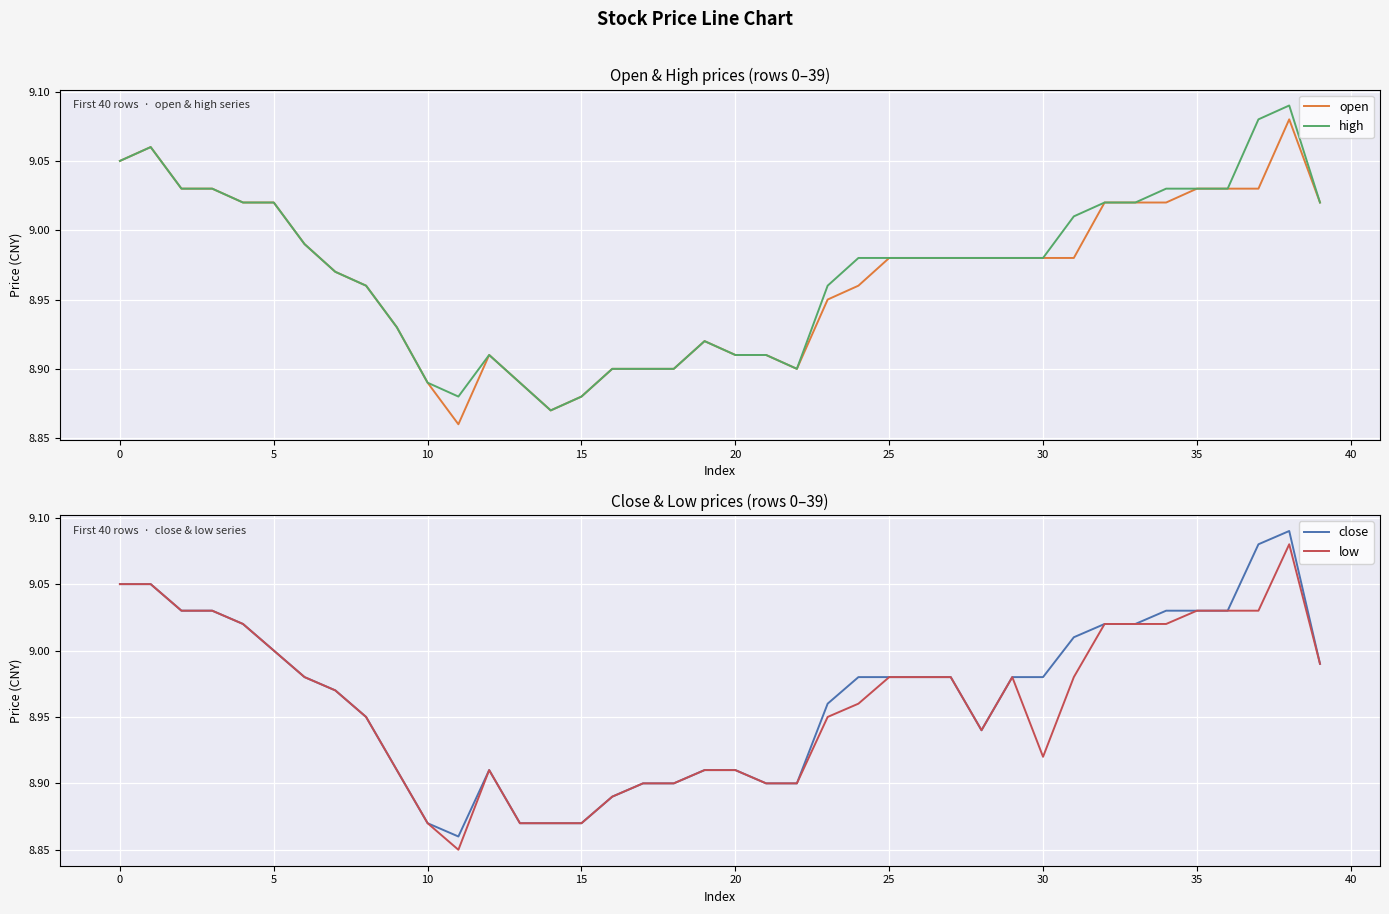

Rank the series at 23 from lowest to highest value.

open, low, high, close